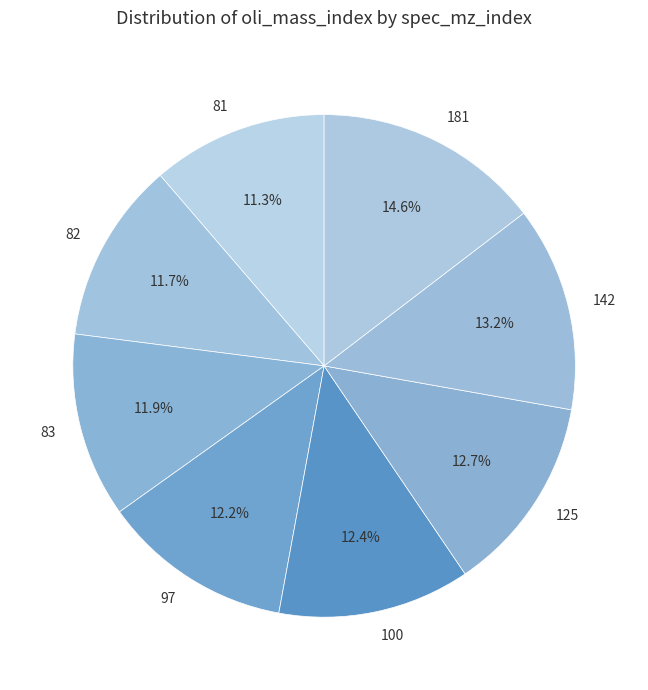

Which category has the biggest portion of the pie?

181